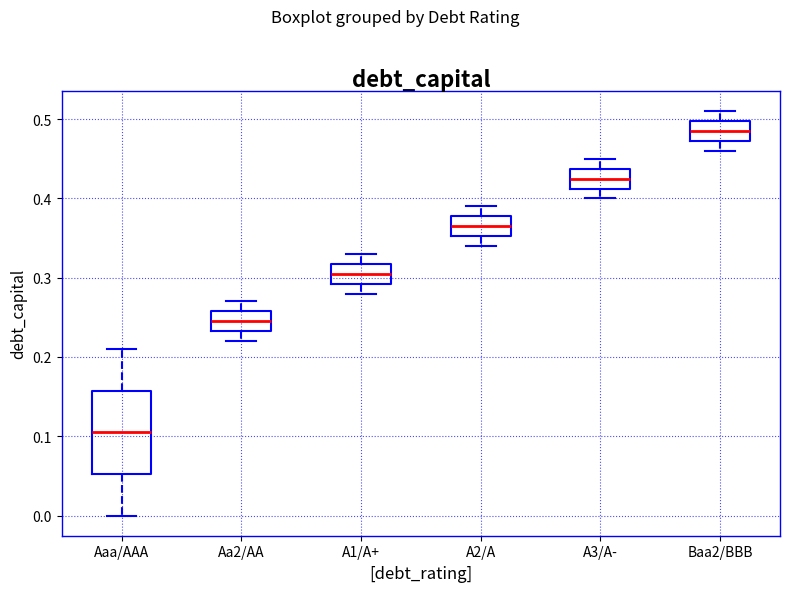

Reading left to right, transcribe this box plot: for each box, give where its median line is, the range the box spans, and where its two whiskers end, as read against the y-axis. The values are not printed on the chart, so give them approximately, as read against the axis.

Aaa/AAA: median 0.11, box 0.05 to 0.16, whiskers 0.00 to 0.21
Aa2/AA: median 0.25, box 0.23 to 0.26, whiskers 0.22 to 0.27
A1/A+: median 0.31, box 0.29 to 0.32, whiskers 0.28 to 0.33
A2/A: median 0.37, box 0.35 to 0.38, whiskers 0.34 to 0.39
A3/A-: median 0.43, box 0.41 to 0.44, whiskers 0.40 to 0.45
Baa2/BBB: median 0.49, box 0.47 to 0.50, whiskers 0.46 to 0.51